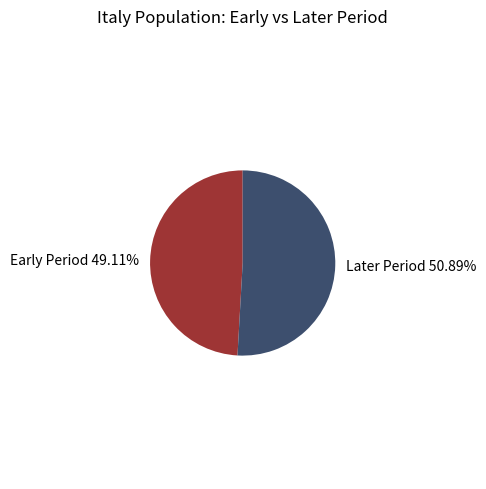

To the nearest percent, what is the average slice percentage?

50%